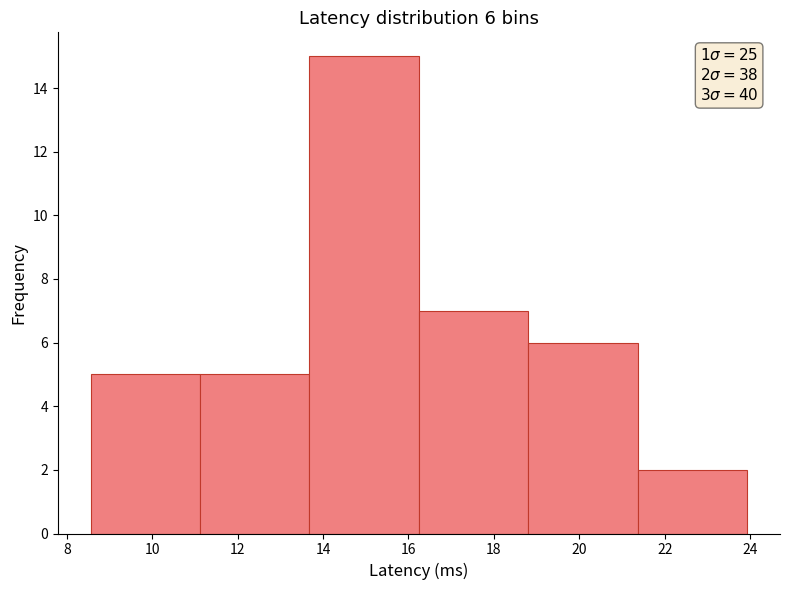

Over which range of the x-axis is the bar tallest?

13.6 to 16.2